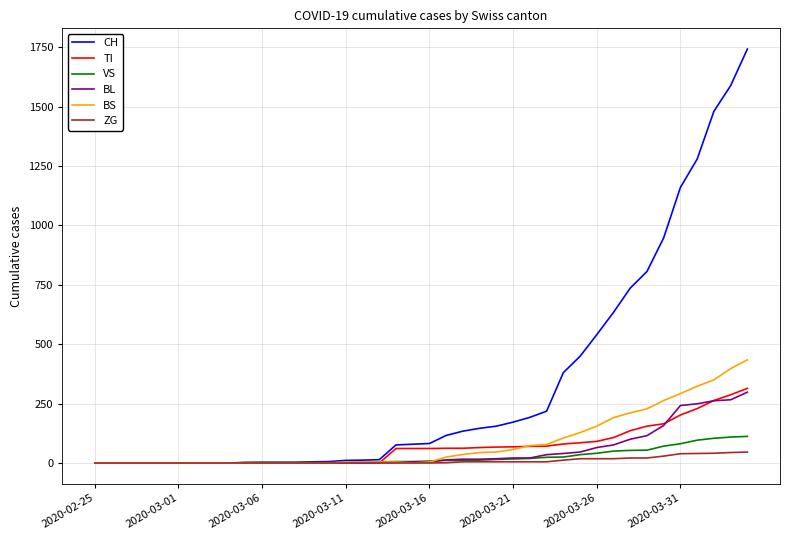

Which series has the widest spread of values?

CH